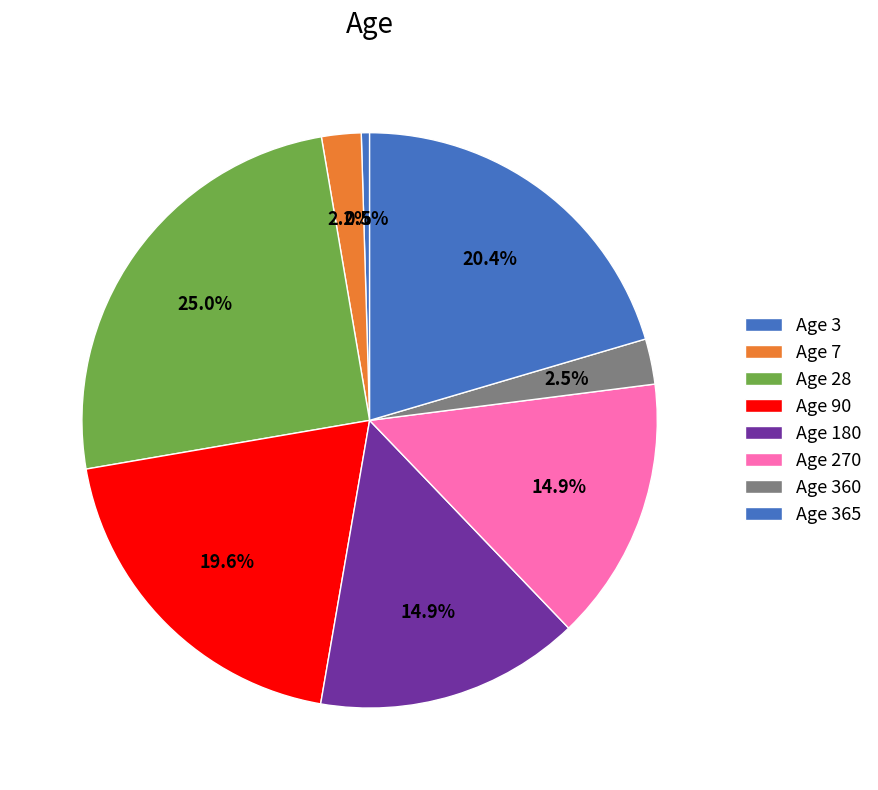

How many slices are in this pie chart?

8